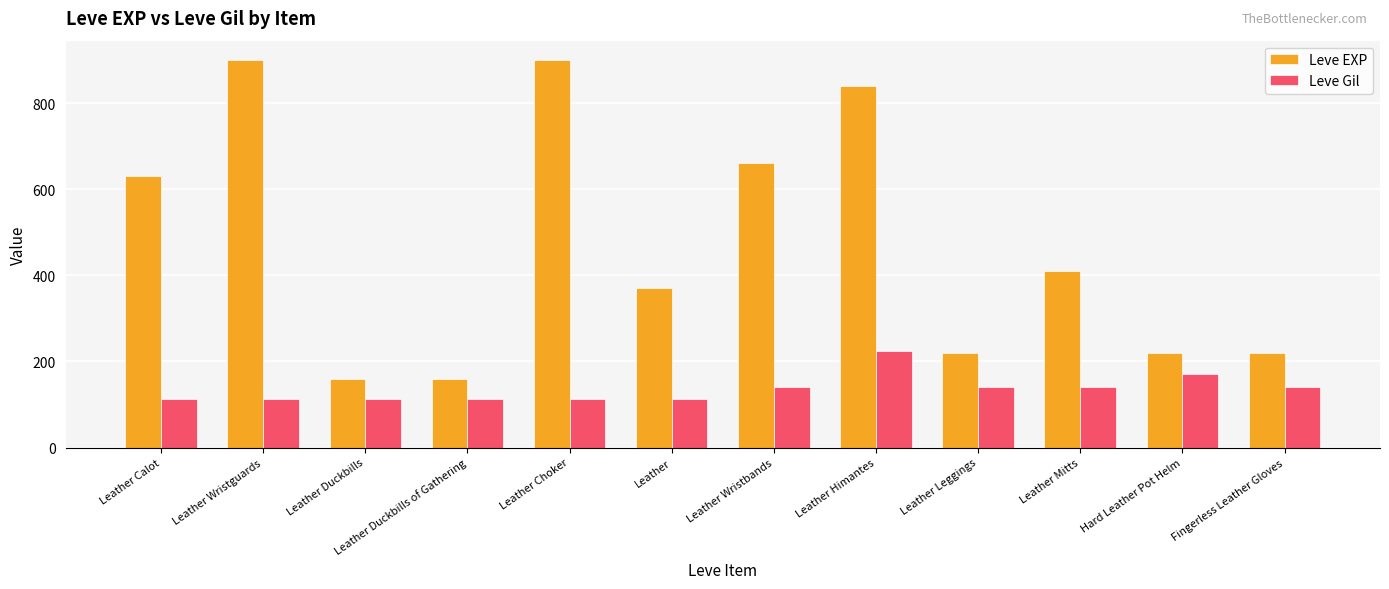

At which category is the sum across all series the highest?

Leather Himantes